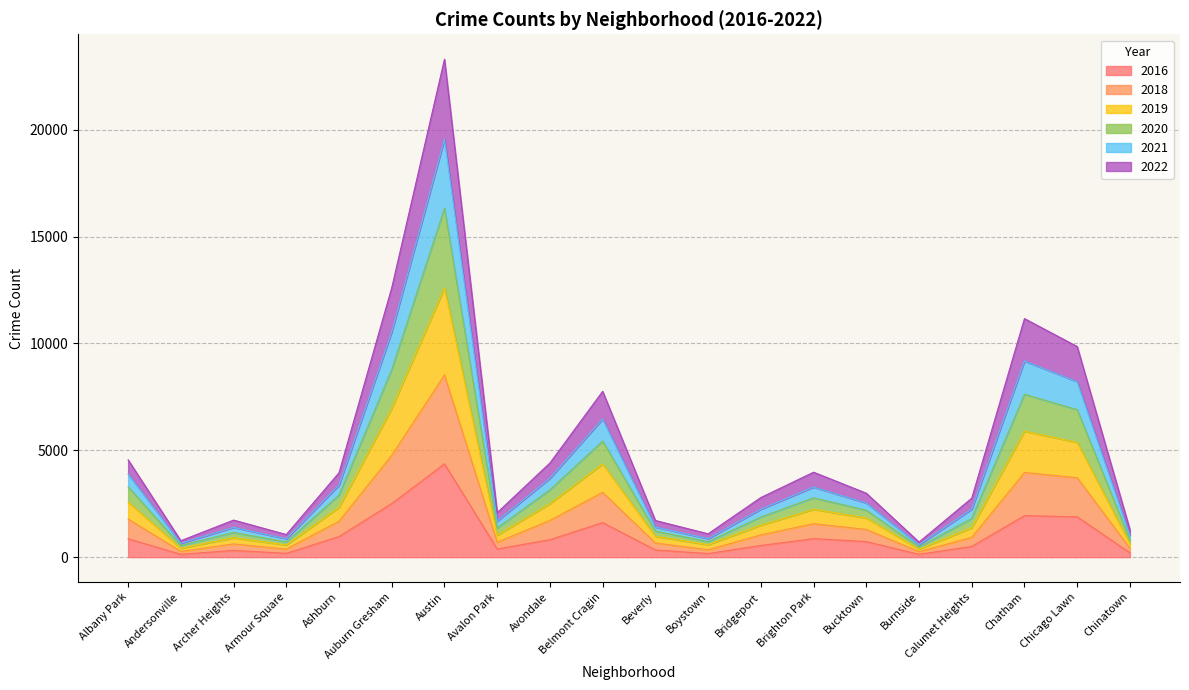

Which has a higher value, Burnside or Archer Heights?

Archer Heights